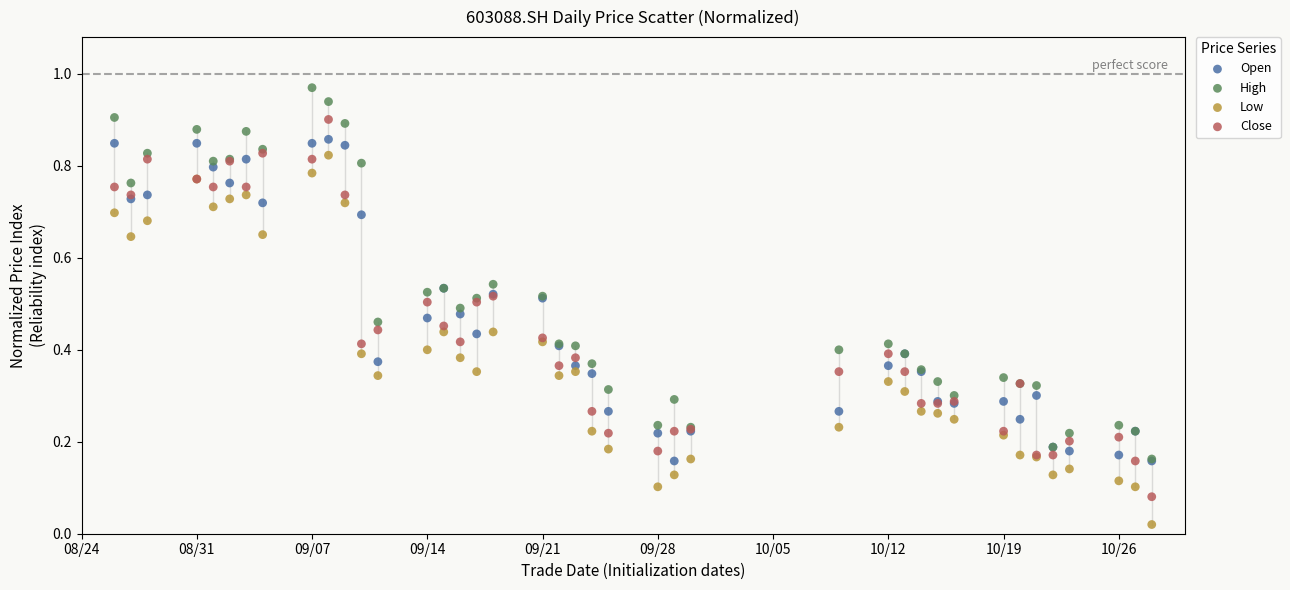

Which series reaches the minimum Y coordinate?

Low